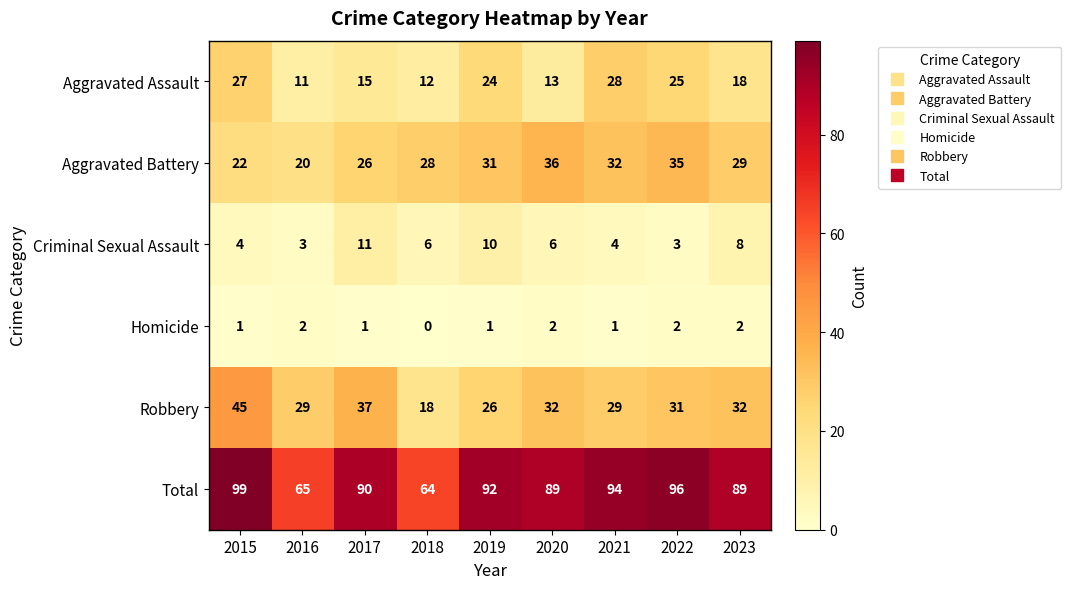

List the series in order of their peak value, lowest first.

Homicide, Criminal Sexual Assault, Aggravated Assault, Aggravated Battery, Robbery, Total